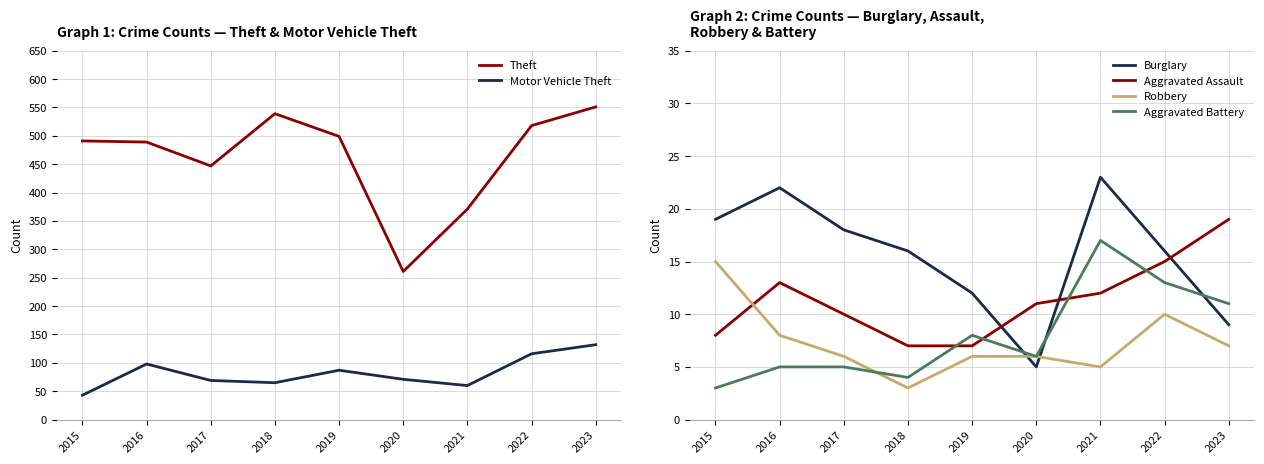

How many interior local peaks does the Aggravated Battery series have?

2